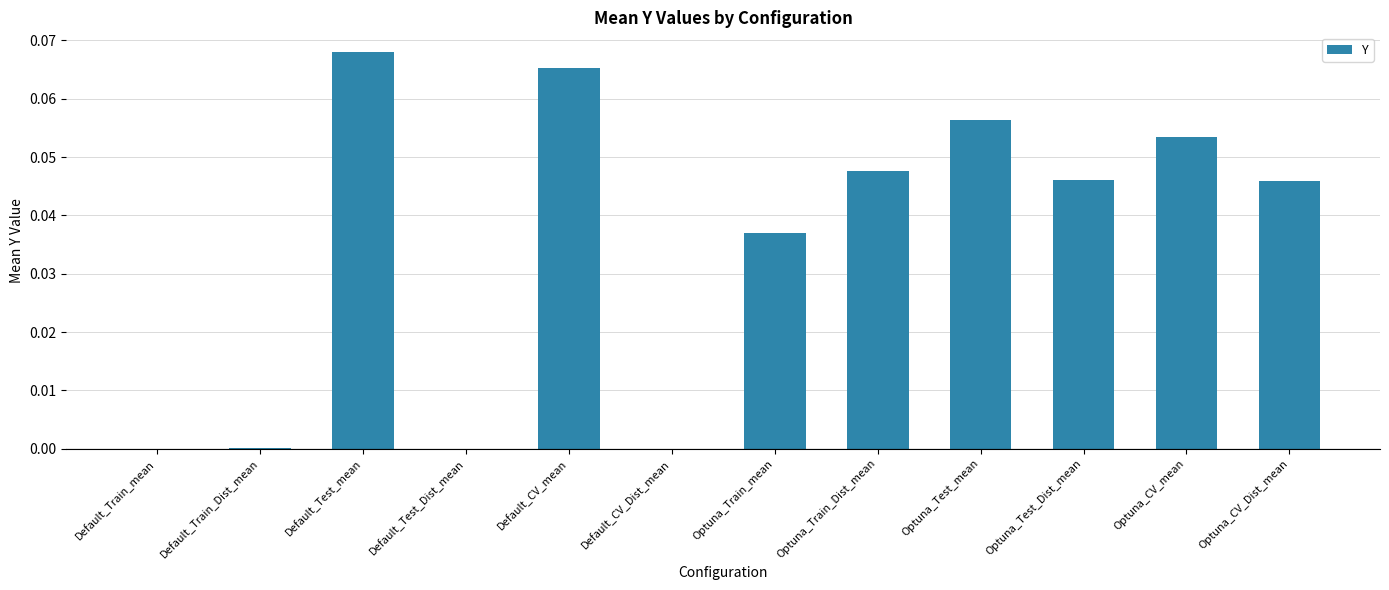

At which category does the chart reach its peak across all series?

Default_Test_mean